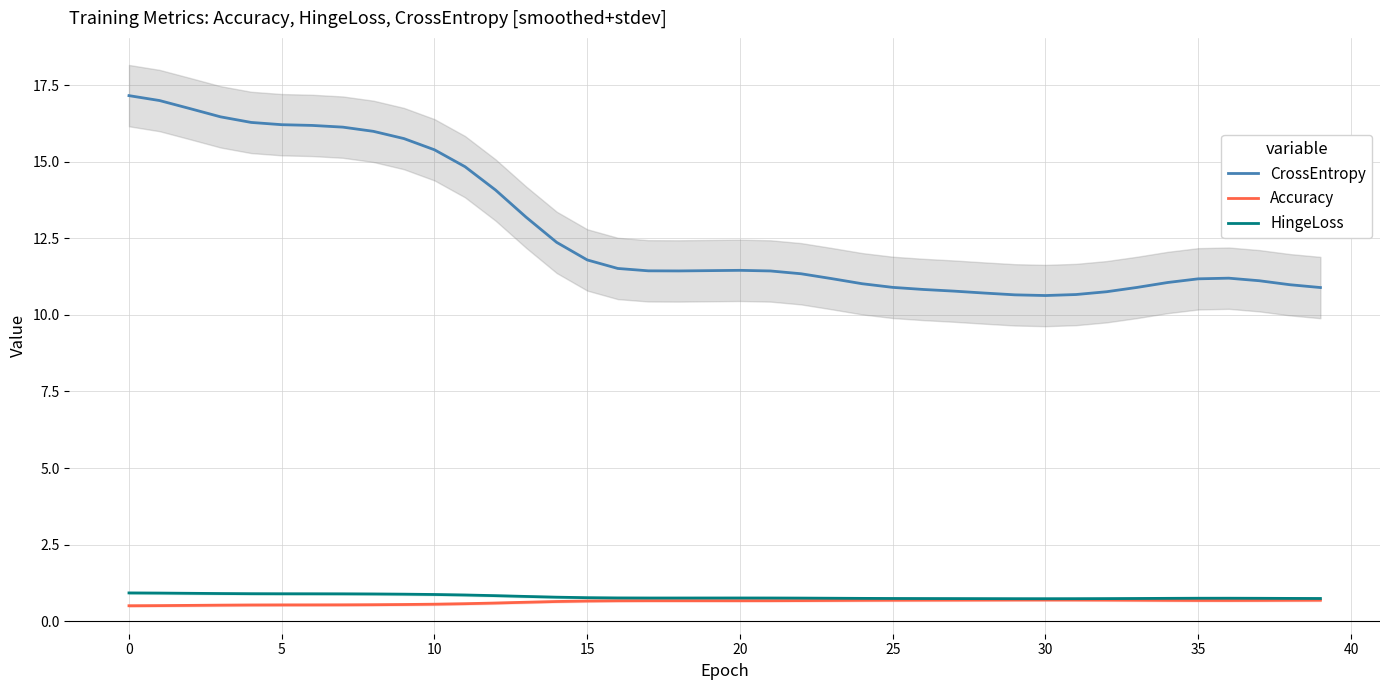

The value of CrossEntropy at 15 is 20.6. True or false?

False